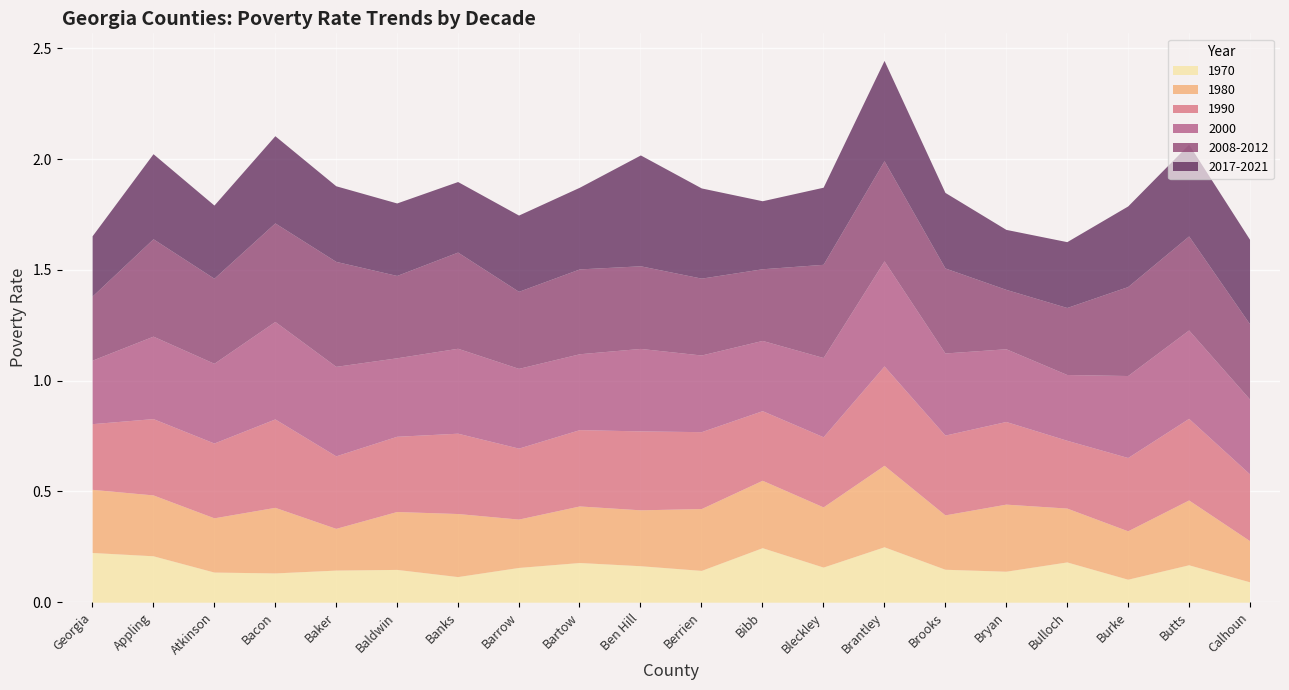

Which series has the widest spread of values?

2017-2021